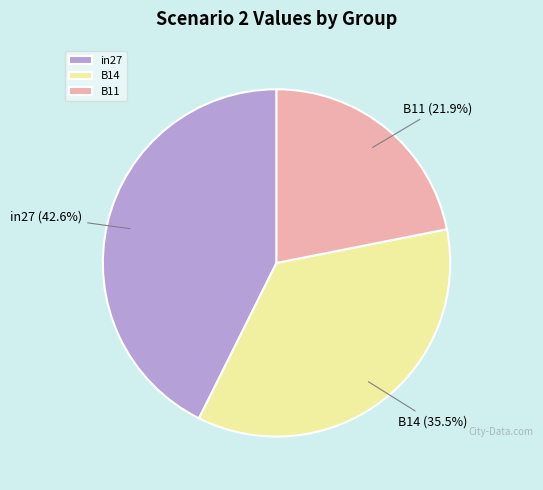

Which has a higher value, B11 or in27?

in27